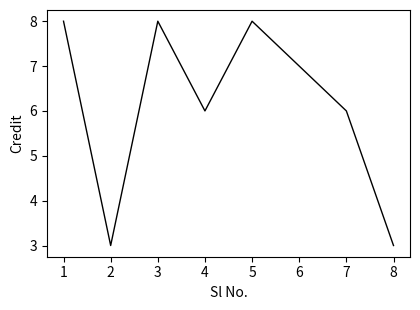

How many categories are shown in the chart?

8